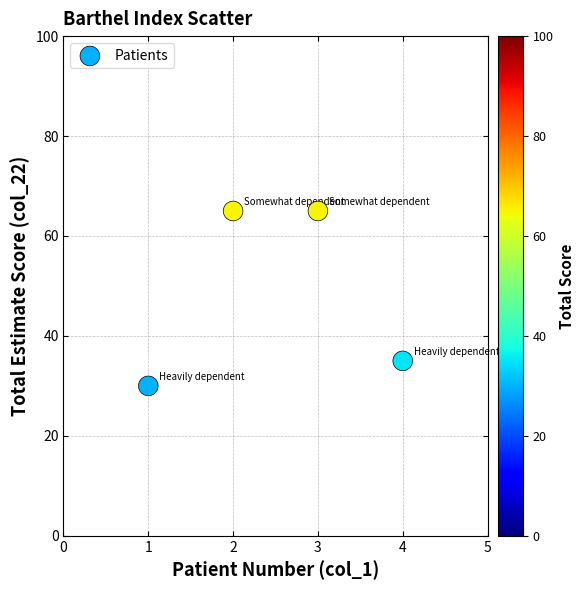

What is the average Y value?

49